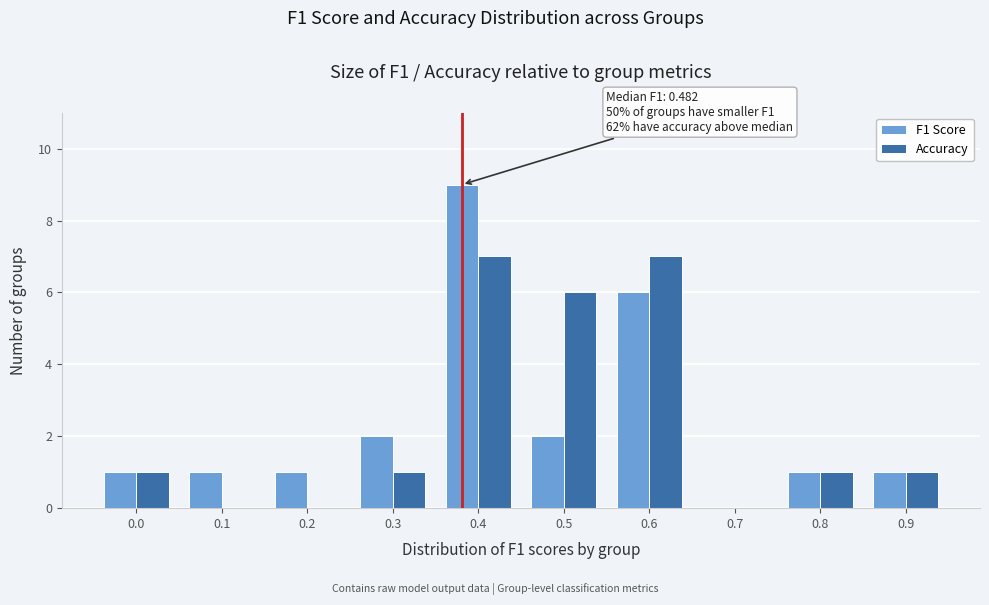

Reading right to left, extract all data points from this chart.

F1 Score: 0.9=1	0.8=1	0.7=0	0.6=6	0.5=2	0.4=9	0.3=2	0.2=1	0.1=1	0.0=1
Accuracy: 0.9=1	0.8=1	0.7=0	0.6=7	0.5=6	0.4=7	0.3=1	0.2=0	0.1=0	0.0=1